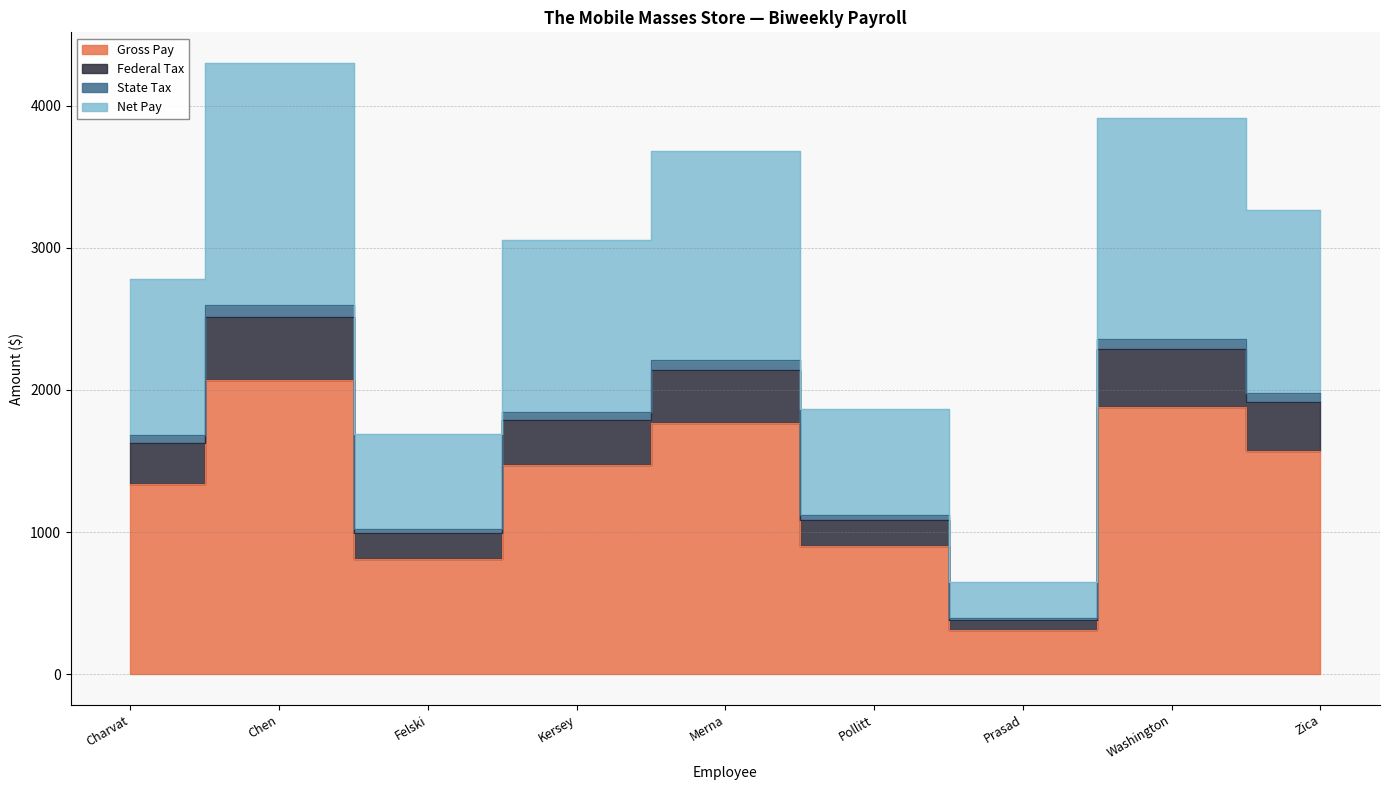

What is the difference between the maximum and second lowest values in the Gross Pay series?

1255.3